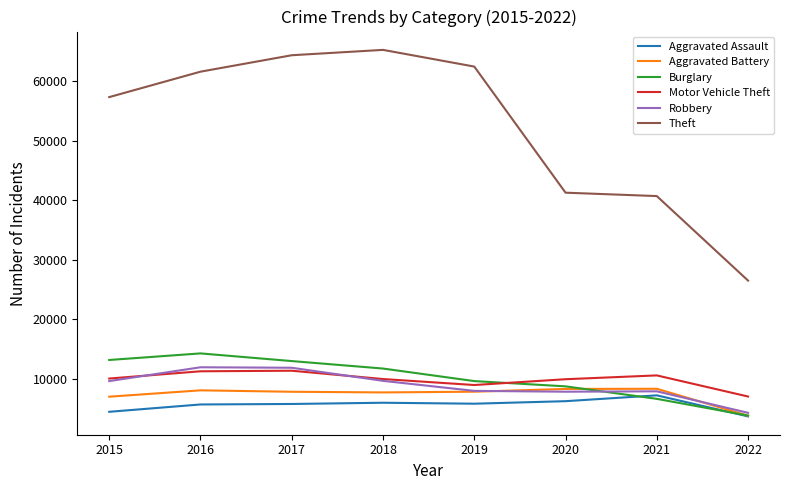

What is the difference between the second highest and minimum values in the Aggravated Assault series?

2556